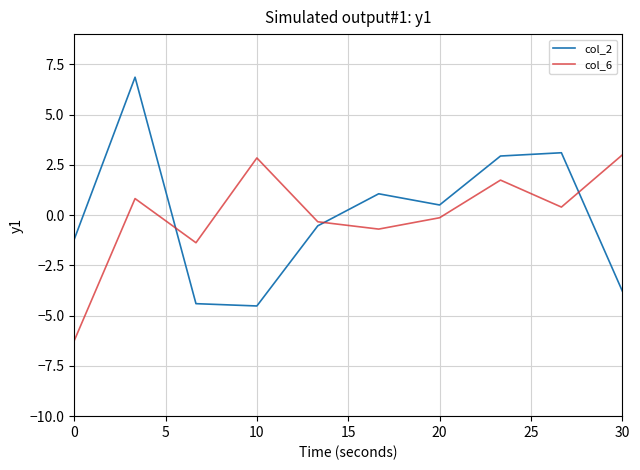

True or false: col_6 has more than 2 points higher than both neighbors.

True